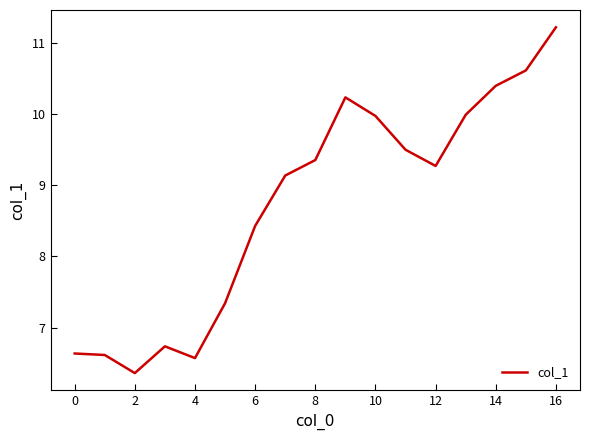

What is the difference between the maximum and minimum values?

4.9